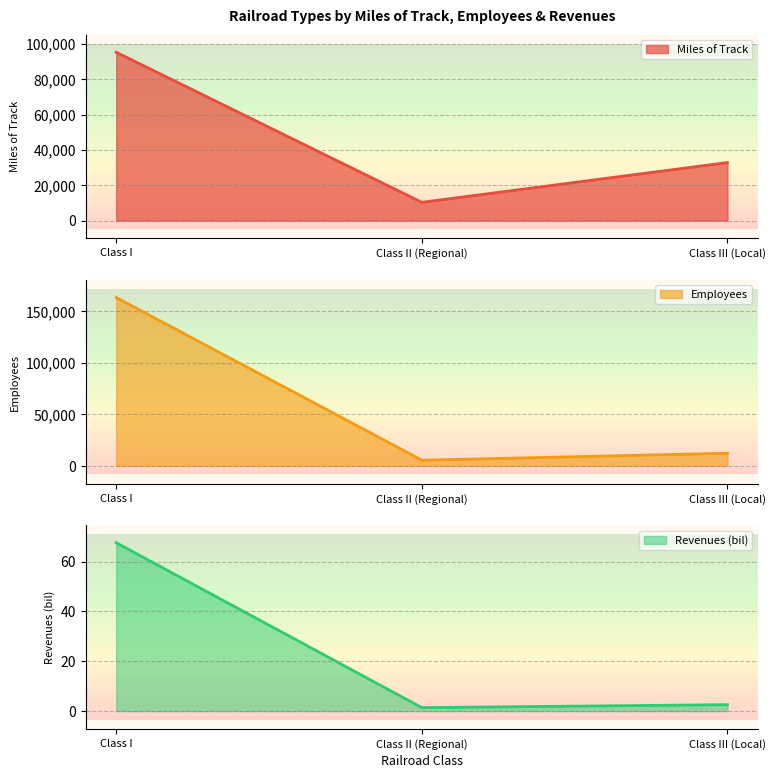

What position from the right is Class II (Regional)?

2